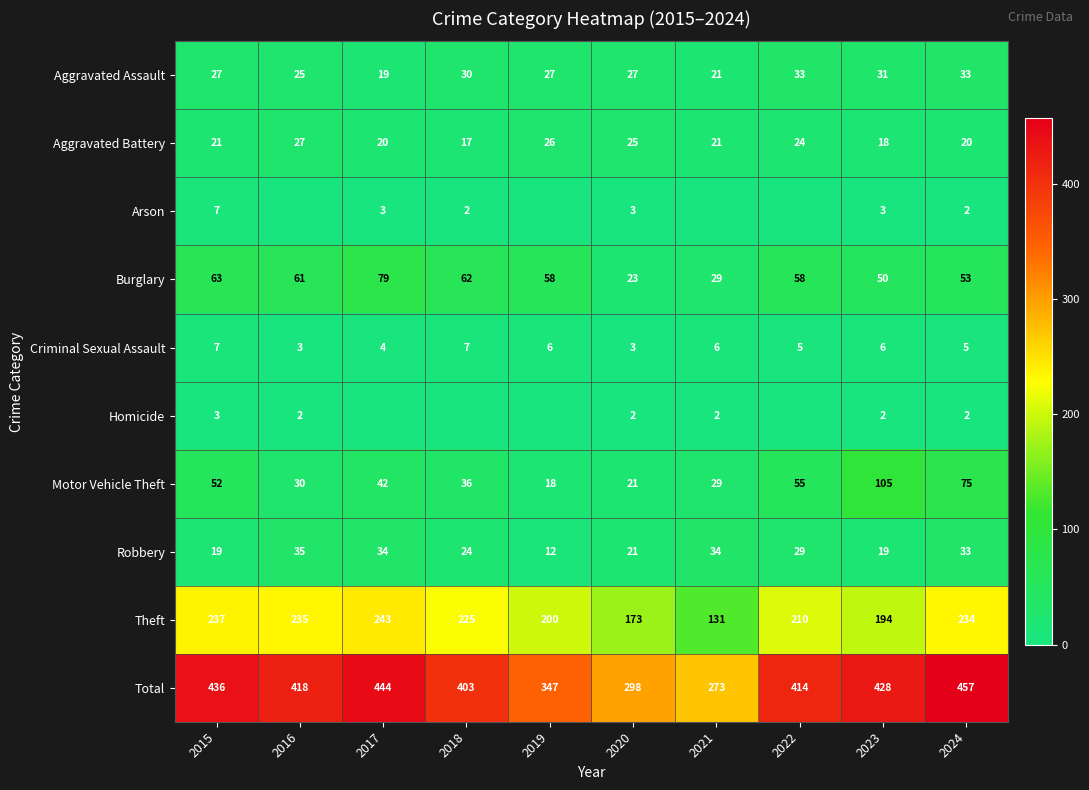

Is it true that Aggravated Assault equals 48 at 2015?

False